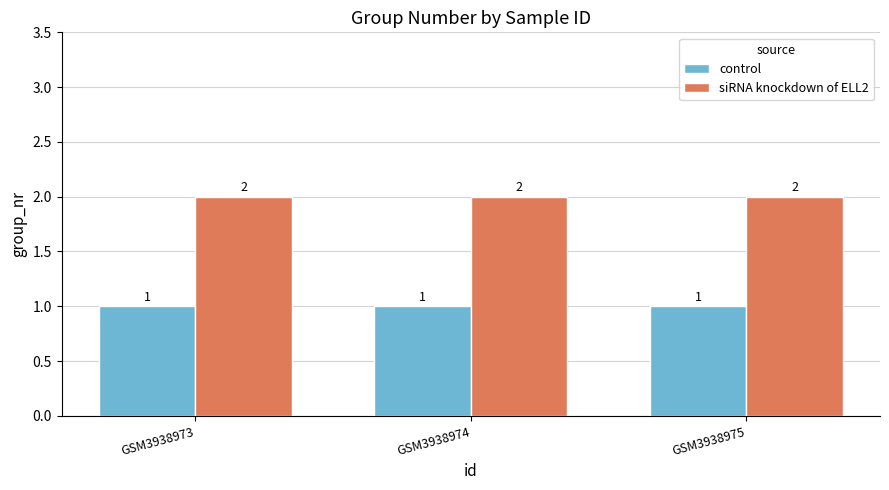

What is the approximate value of control at GSM3938975?

1